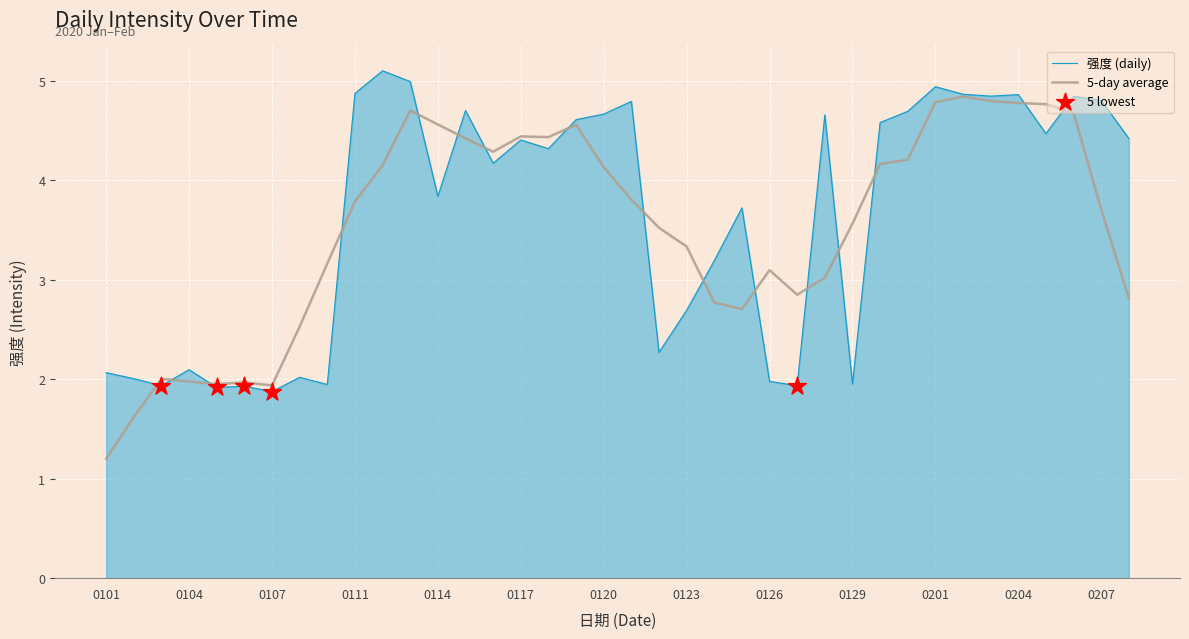

What is the highest value of the 5-day average series?

4.8